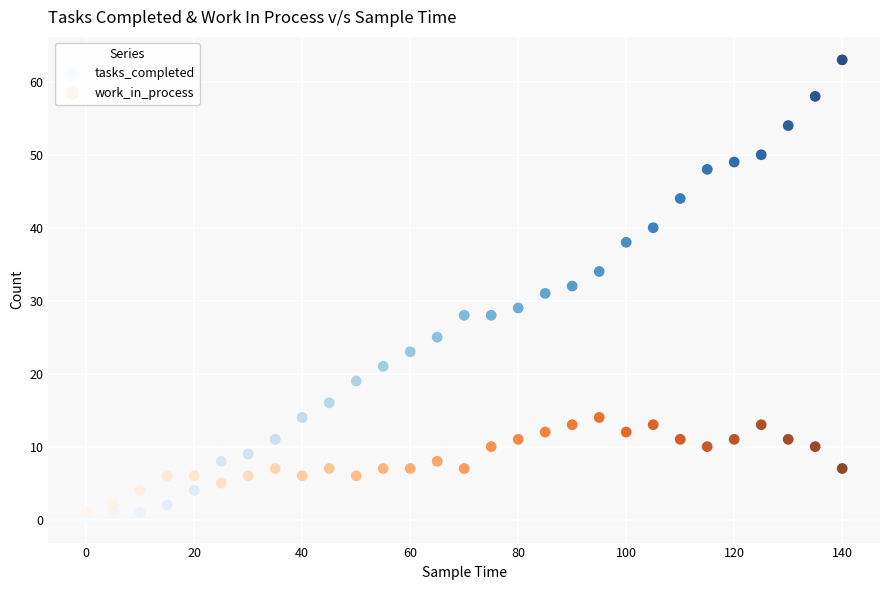

Across all data points, what is the range of Y values (max minus min)?

63